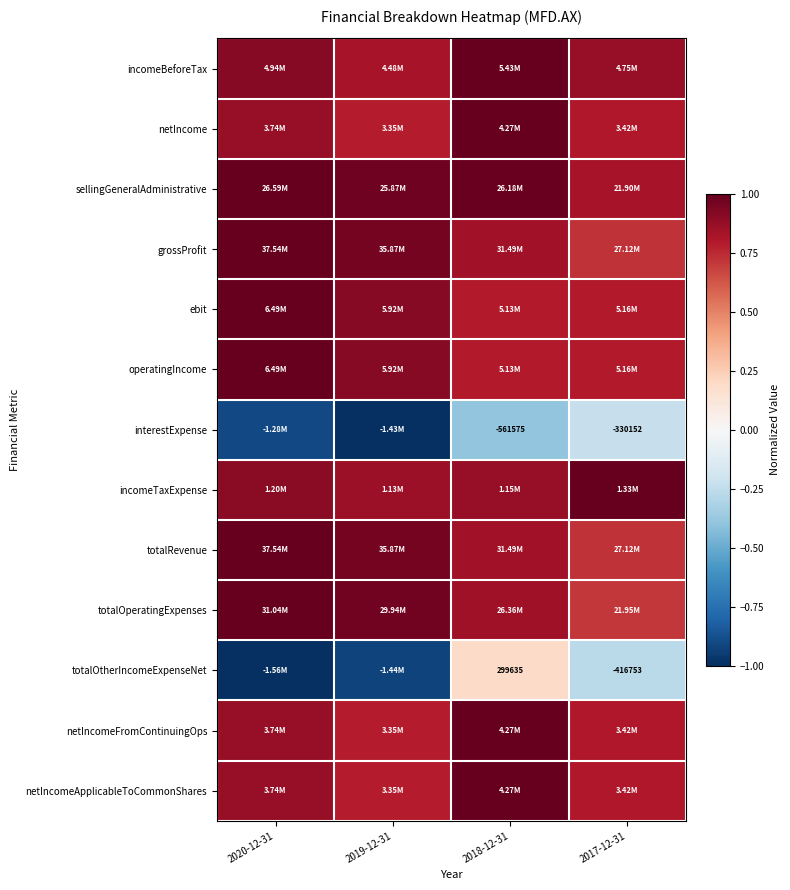

At 2020-12-31, list the series in order from largest to smallest.

sellingGeneralAdministrative, grossProfit, ebit, operatingIncome, totalRevenue, totalOperatingExpenses, incomeBeforeTax, incomeTaxExpense, netIncome, netIncomeFromContinuingOps, netIncomeApplicableToCommonShares, interestExpense, totalOtherIncomeExpenseNet